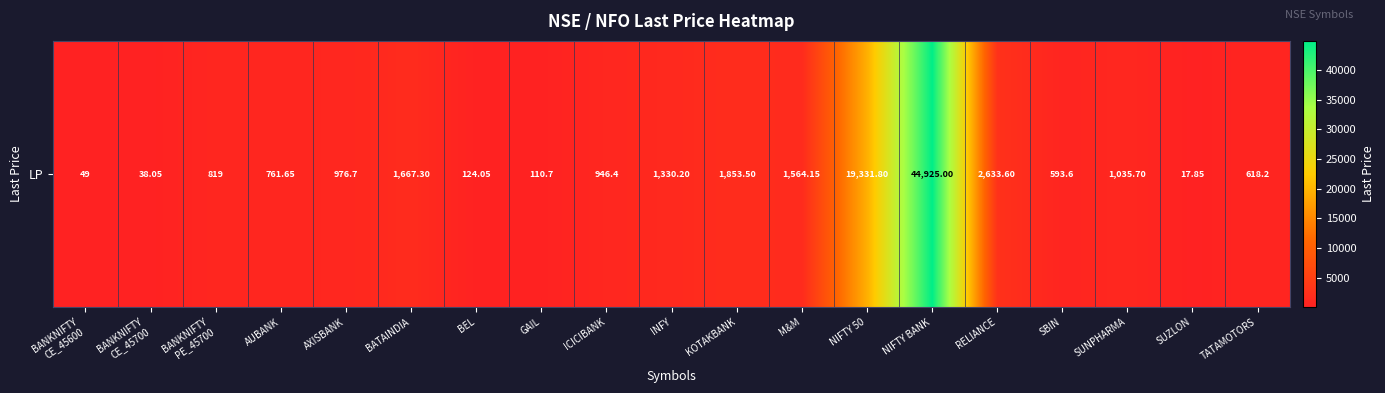

What is the greatest value displayed?

44925.0